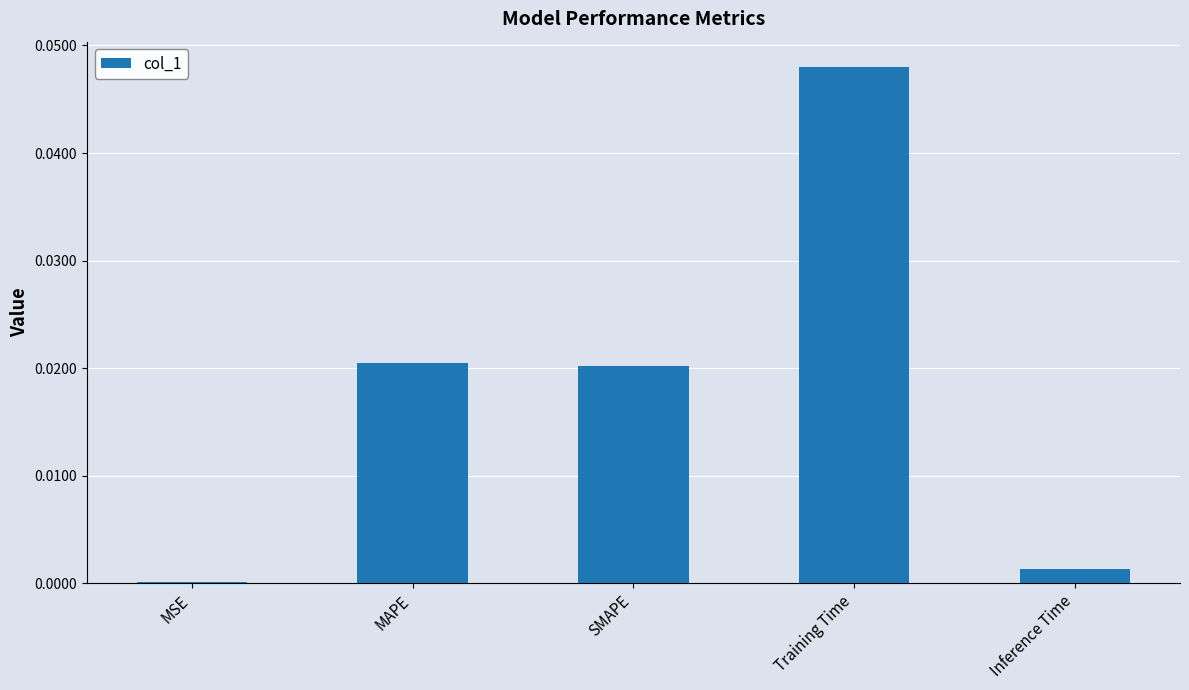

What is the label of the 5th bar from the left?

Inference Time